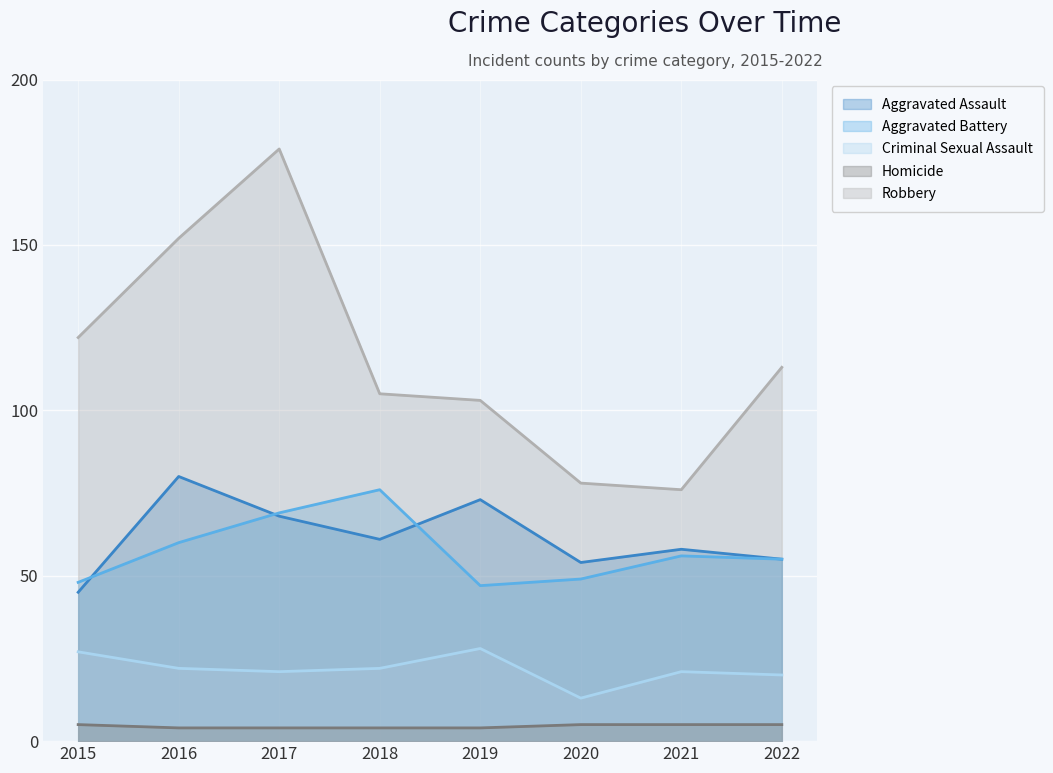

Rank the series at 2022 from lowest to highest value.

Homicide, Criminal Sexual Assault, Aggravated Assault, Aggravated Battery, Robbery